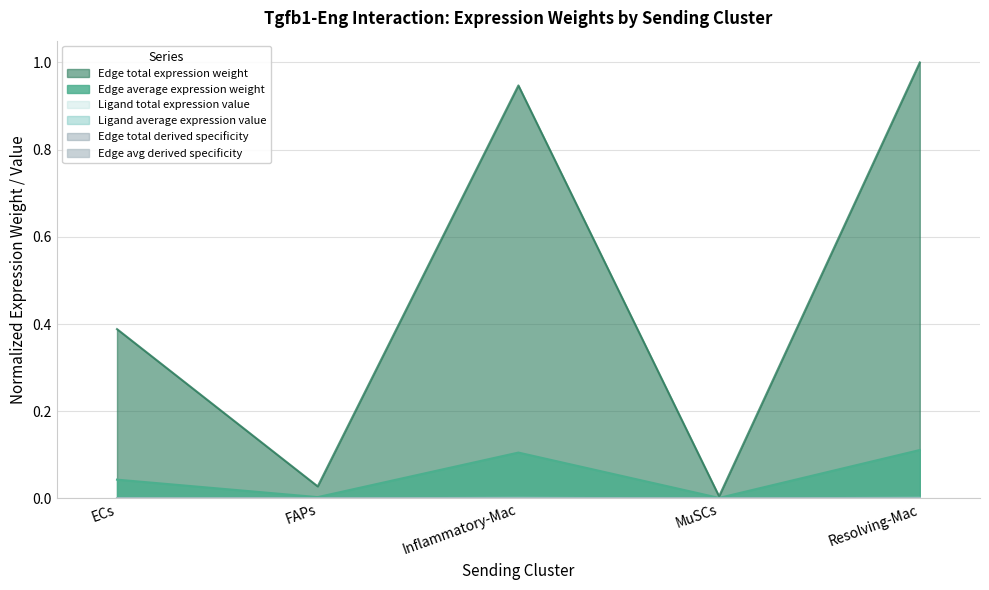

True or false: Edge total derived specificity and Edge average expression weight intersect in this chart.

False